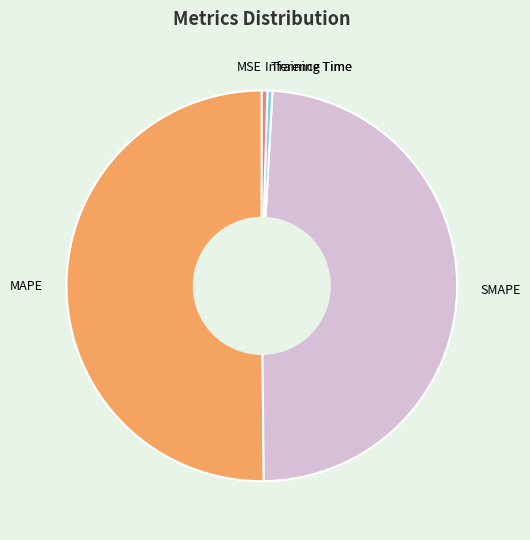

The MAPE slice represents 39% of the pie. True or false?

False